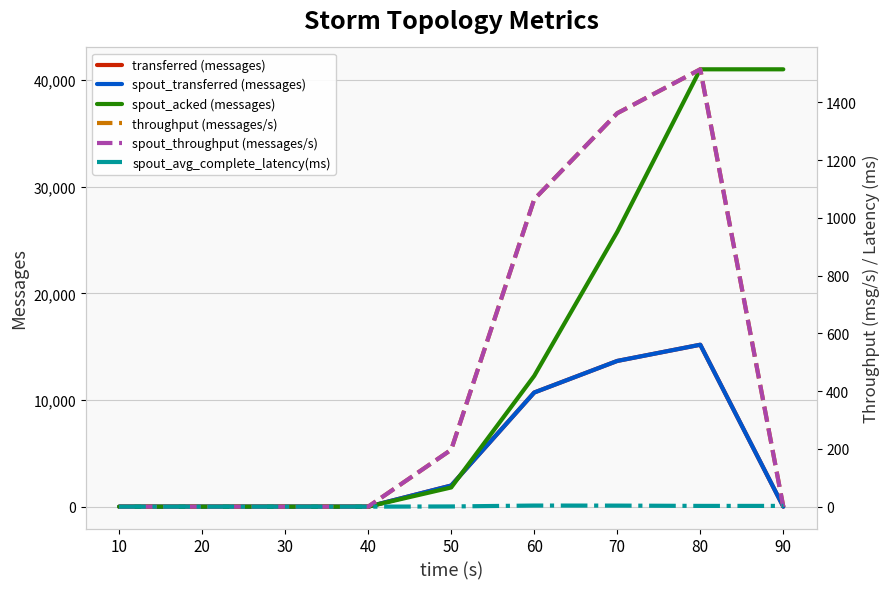

How many lines are shown in the chart?

6